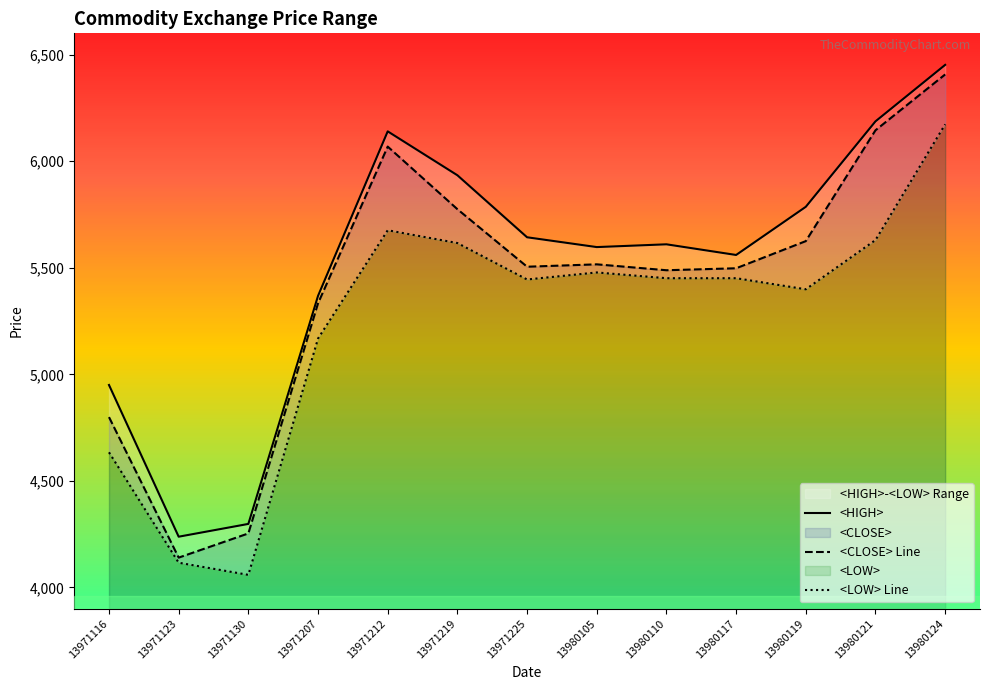

In <CLOSE> Line, how many points are higher than both neighbors (excluding endpoints)?

2